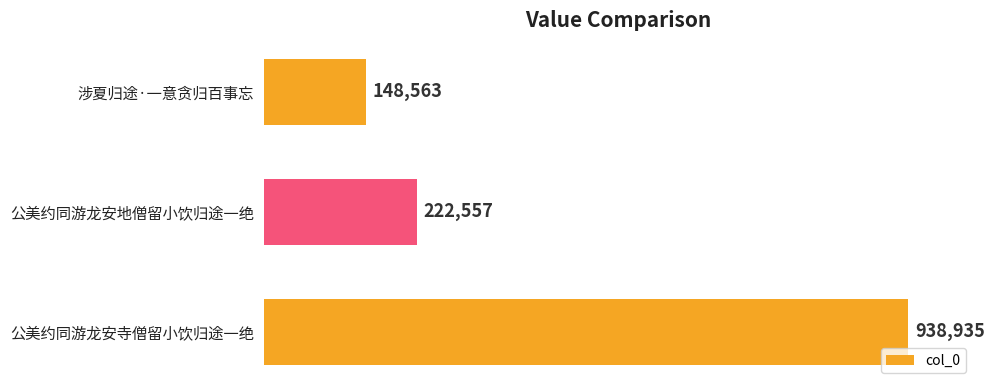

Are the bars horizontal?

Yes